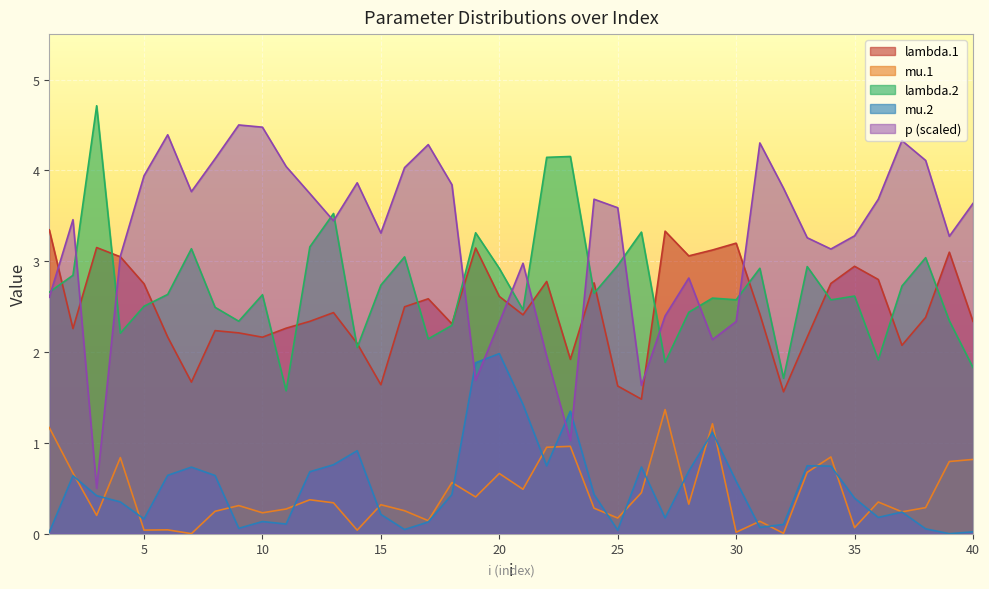

Read the mu.2 value at 9.

0.1